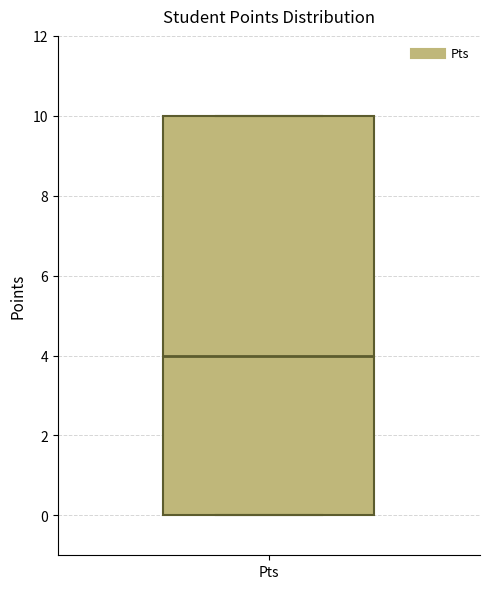

Read this box plot against the y-axis: the position of the median line, the range covered by the box, and the ends of both whiskers. The values are not printed on the chart, so give them approximately, as read against the axis.

median 4, box 0 to 10, whiskers 0 to 10